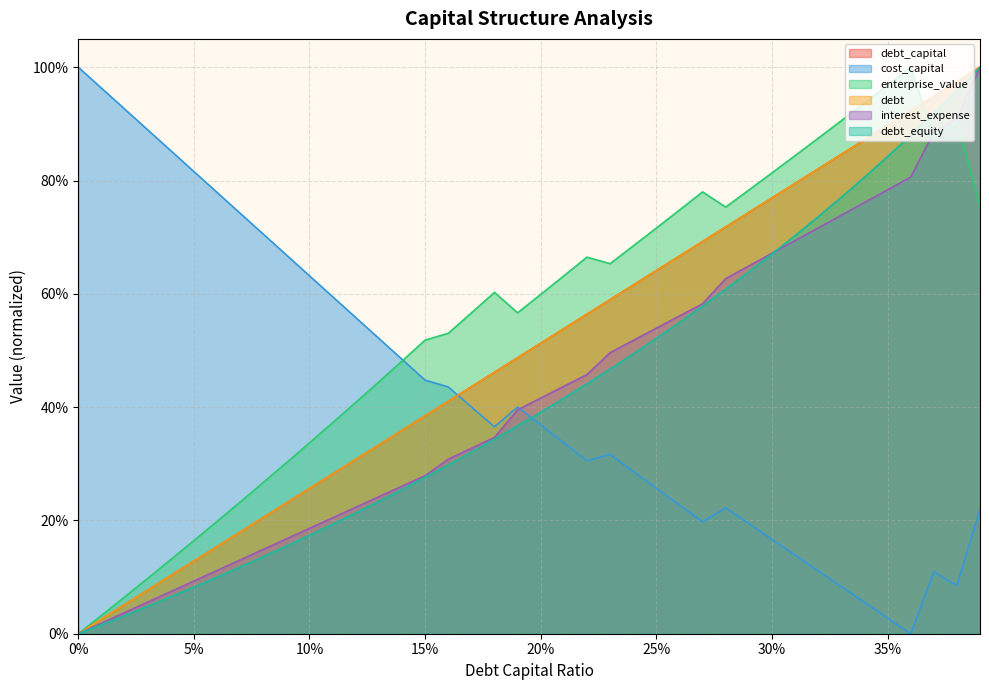

Rank the categories by interest_expense value from lowest to highest.

0, 0.01, 0.02, 0.03, 0.04, 0.05, 0.06, 0.07, 0.08, 0.09, 0.1, 0.11, 0.12, 0.13, 0.14, 0.15, 0.16, 0.17, 0.18, 0.19, 0.2, 0.21, 0.22, 0.23, 0.24, 0.25, 0.26, 0.27, 0.28, 0.29, 0.3, 0.31, 0.32, 0.33, 0.34, 0.35, 0.36, 0.37, 0.38, 0.39